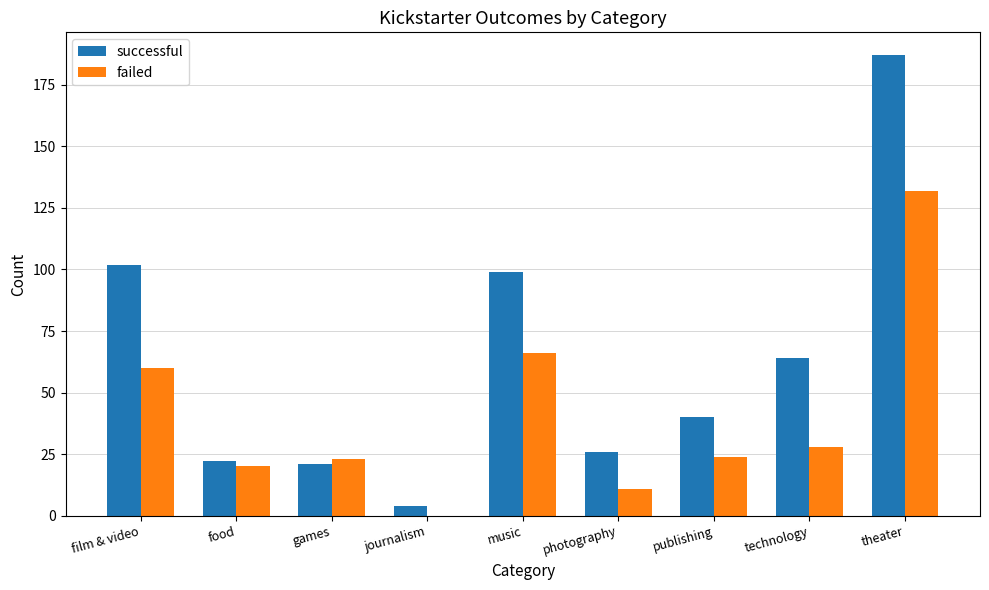

Which series changed the most between music and technology?

failed